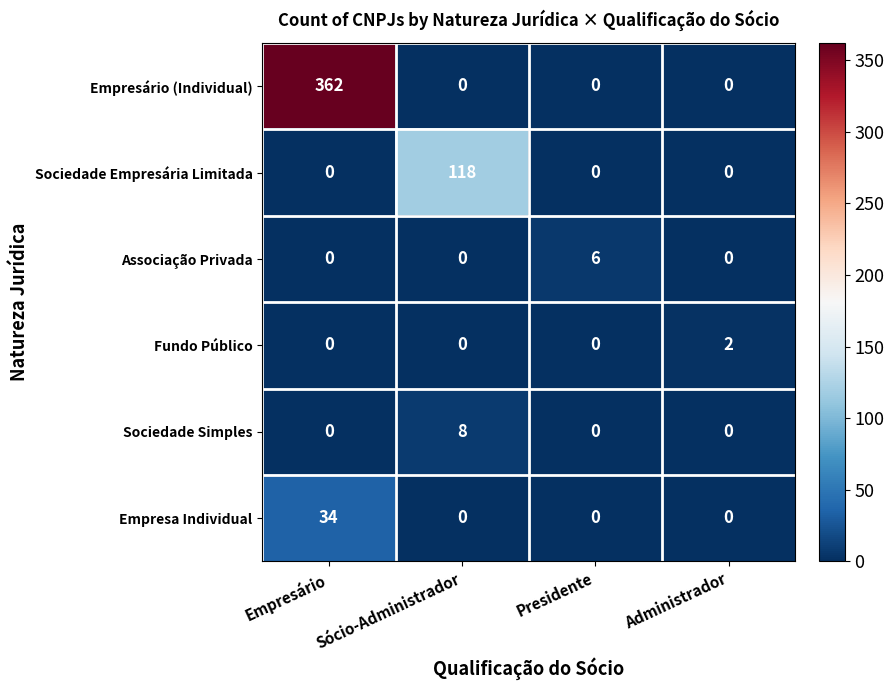

Rank the series by their maximum value, from highest to lowest.

Empresário (Individual), Sociedade Empresária Limitada, Empresa Individual, Sociedade Simples, Associação Privada, Fundo Público